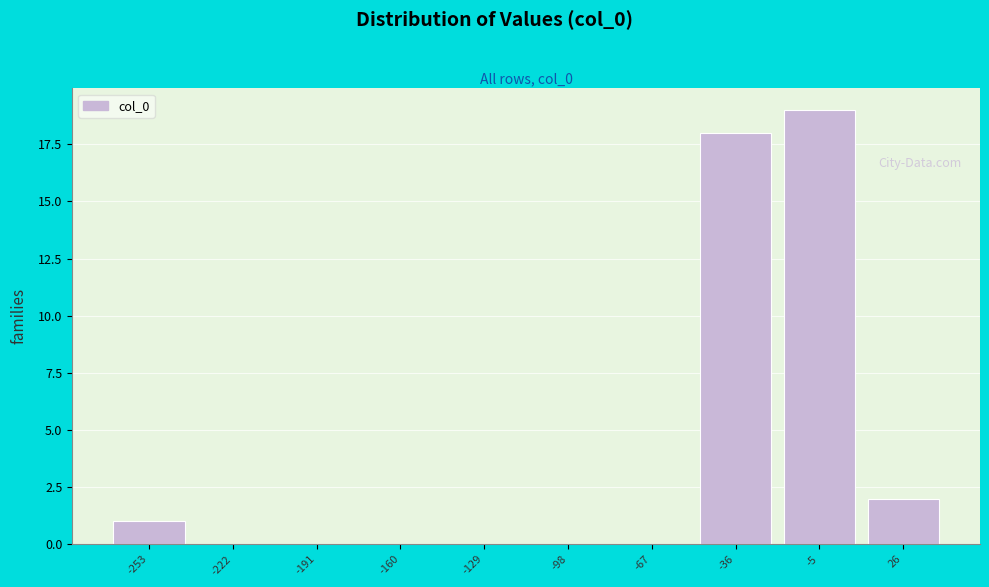

Reading left to right, what are all the values shown in this chart?

-253=1	-222=0	-191=0	-160=0	-129=0	-98=0	-67=0	-36=18	-5=19	26=2